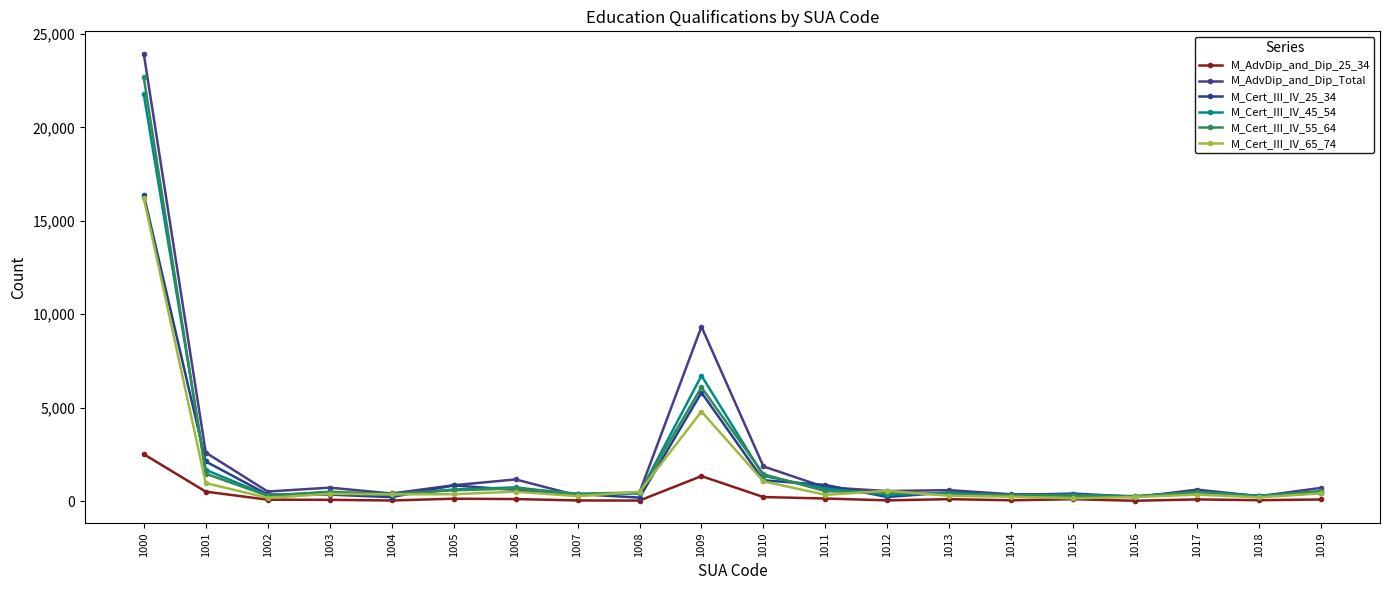

Where do M_Cert_III_IV_25_34 and M_Cert_III_IV_65_74 first cross each other?

1002 and 1003